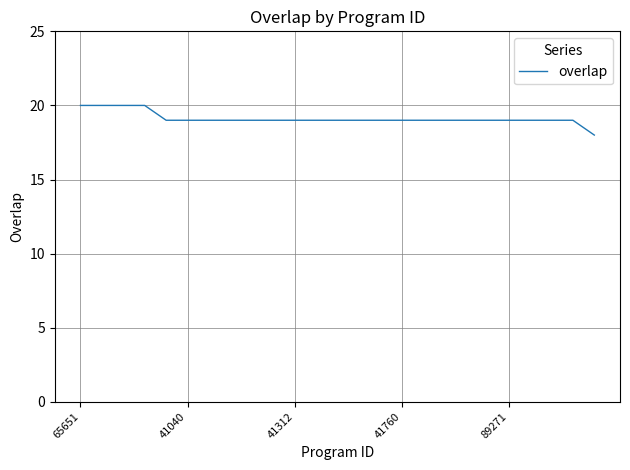

Reading left to right, transcribe all the data shown in this chart.

20	20	20	20	19	19	19	19	19	19	19	19	19	19	19	19	19	19	19	19	19	19	19	19	18